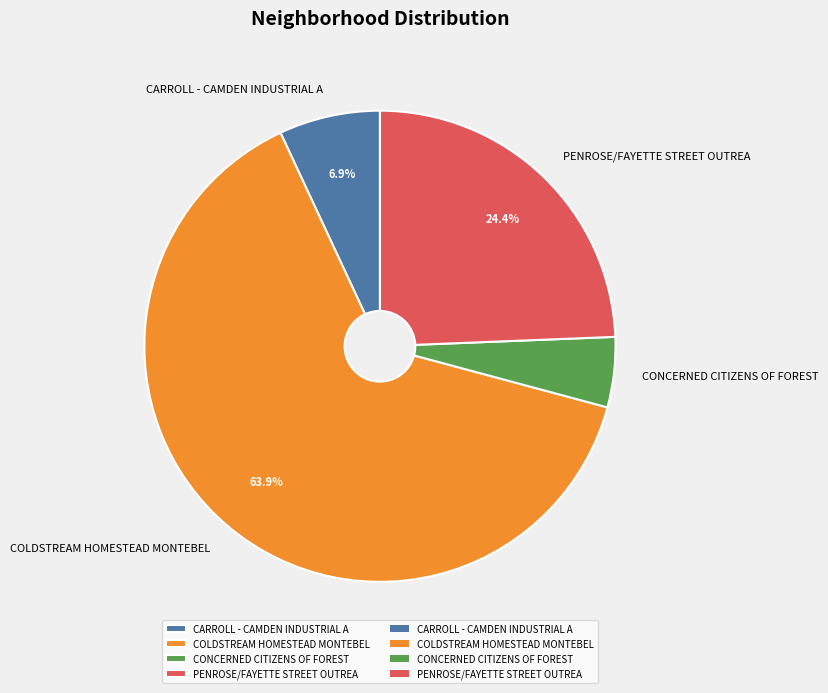

Is it true that COLDSTREAM HOMESTEAD MONTEBEL is 64% of the pie?

True